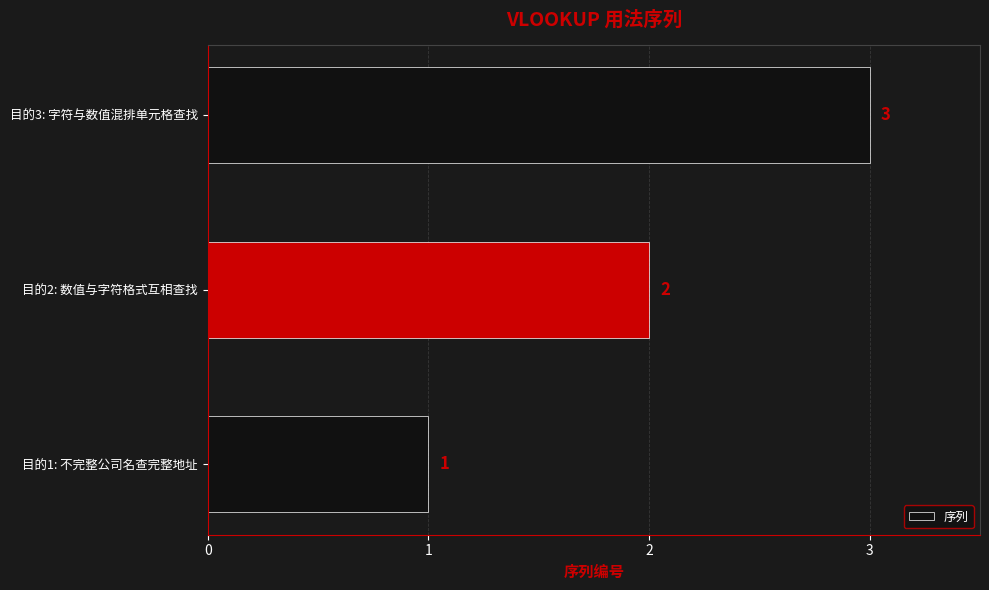

List the labels in order of value, smallest first.

目的1: 不完整公司名查完整地址, 目的2: 数值与字符格式互相查找, 目的3: 字符与数值混排单元格查找